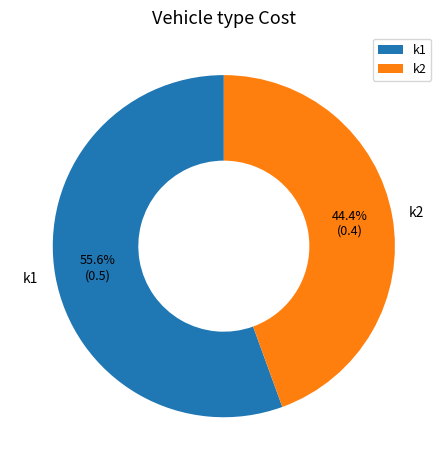

To the nearest percent, what is the average slice percentage?

50%